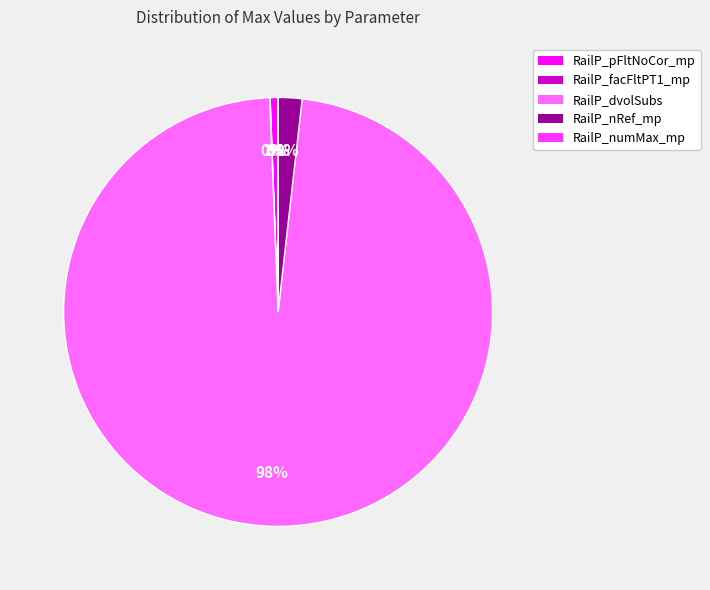

Does any single category account for the majority?

Yes